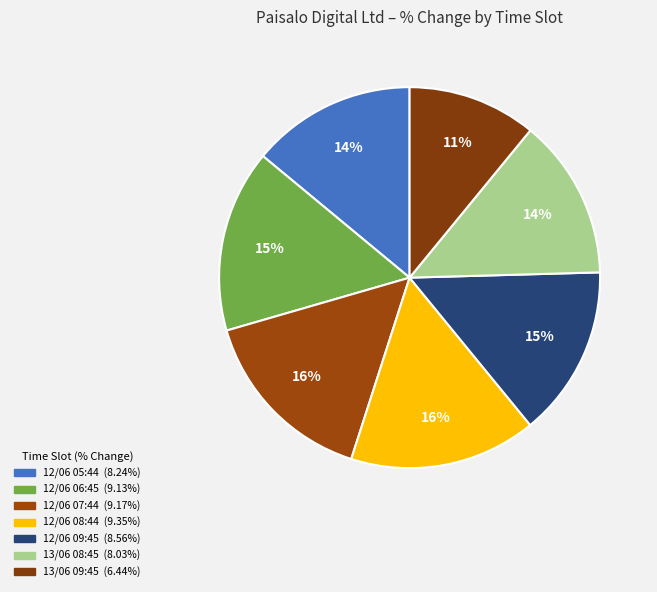

Count the number of slices in the pie.

7